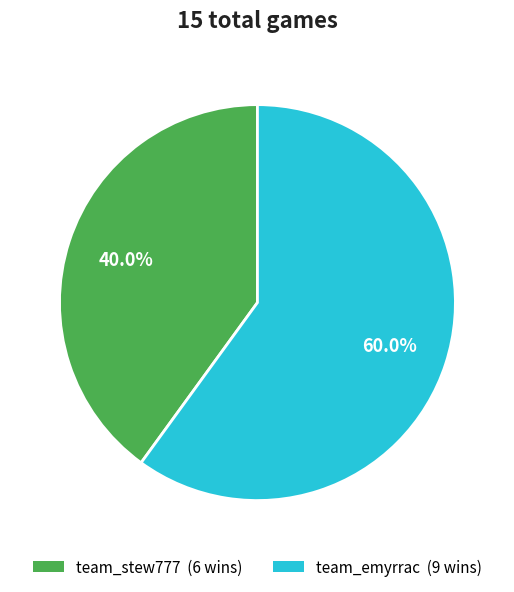

What is the largest slice in the pie chart?

team_emyrrac